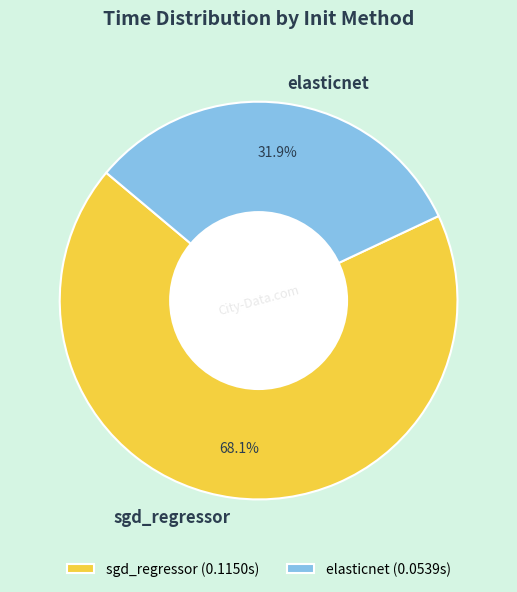

What percentage do elasticnet and sgd_regressor together represent?

100.0%